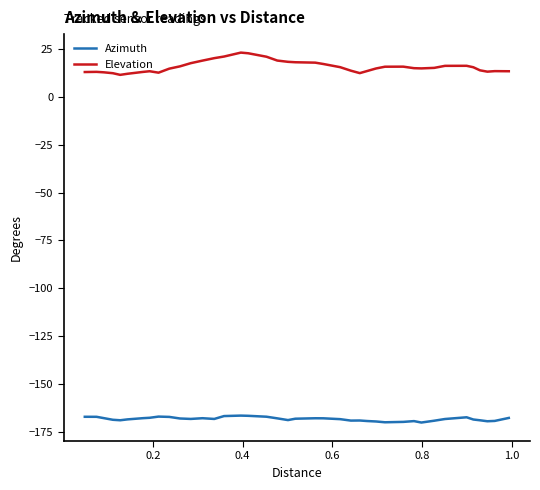

True or false: Elevation and Azimuth intersect in this chart.

False